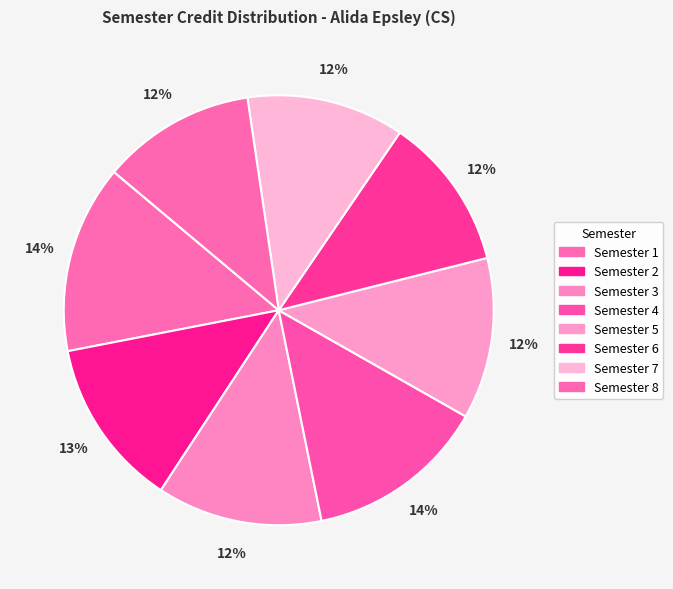

Is it true that Semester 6 is 1% of the pie?

False